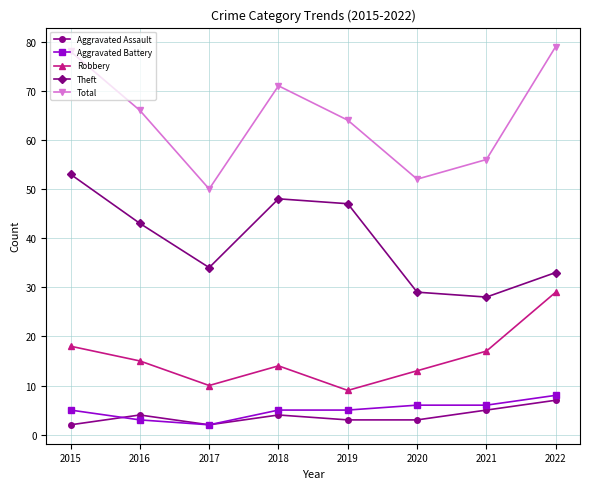

The Robbery series shows 14 at 2017. True or false?

False